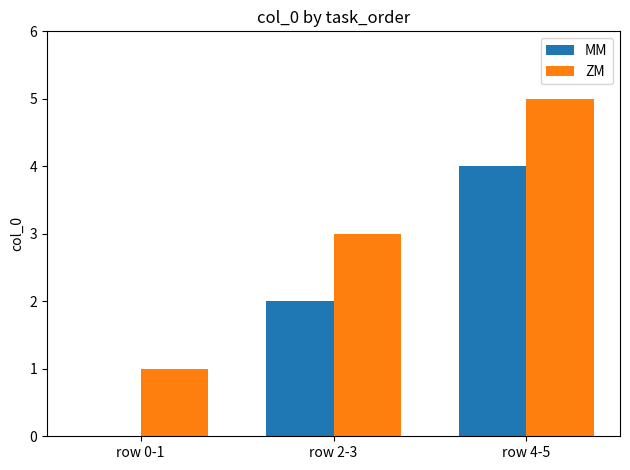

Reading left to right, transcribe all the data shown in this chart.

MM: row 0-1=0	row 2-3=2	row 4-5=4
ZM: row 0-1=1	row 2-3=3	row 4-5=5